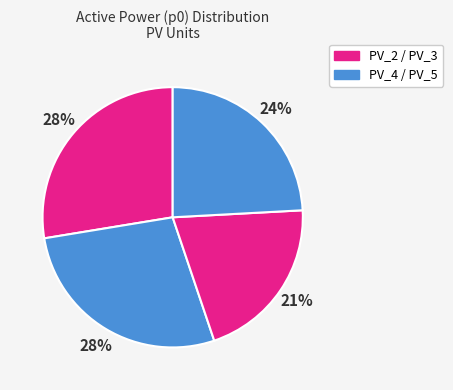

How many slices are in this pie chart?

4